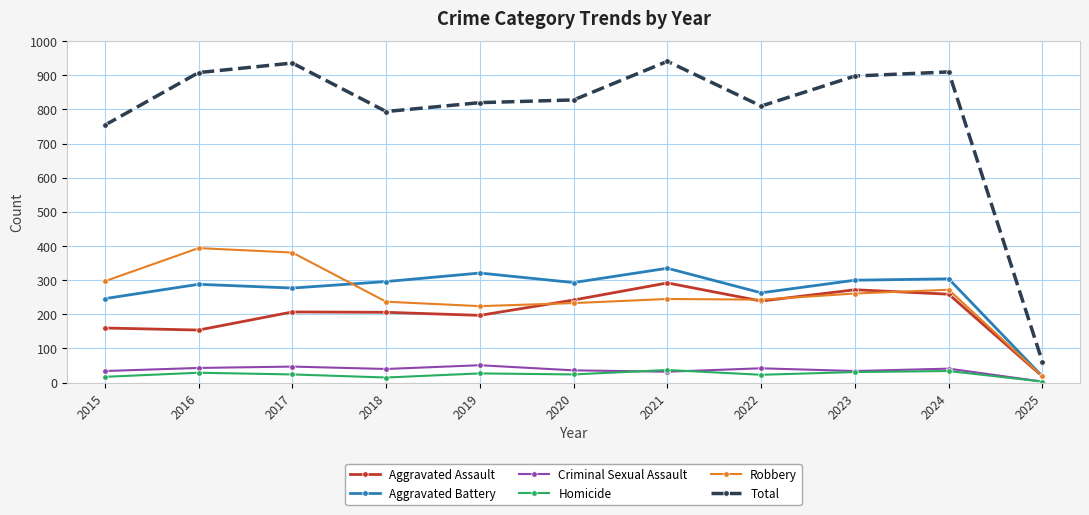

Where does the Total series first go above 828?

2016